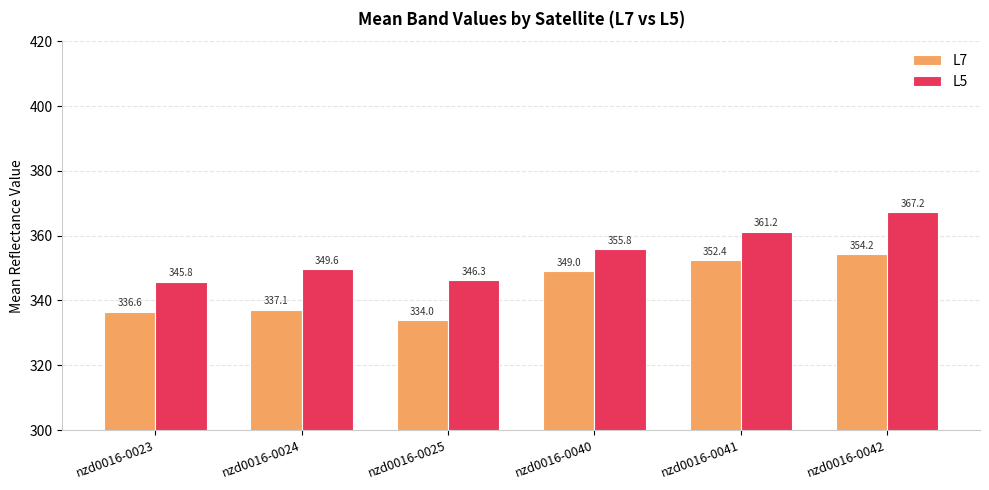

What is the difference between the L5 values at nzd0016-0042 and nzd0016-0025?

20.9